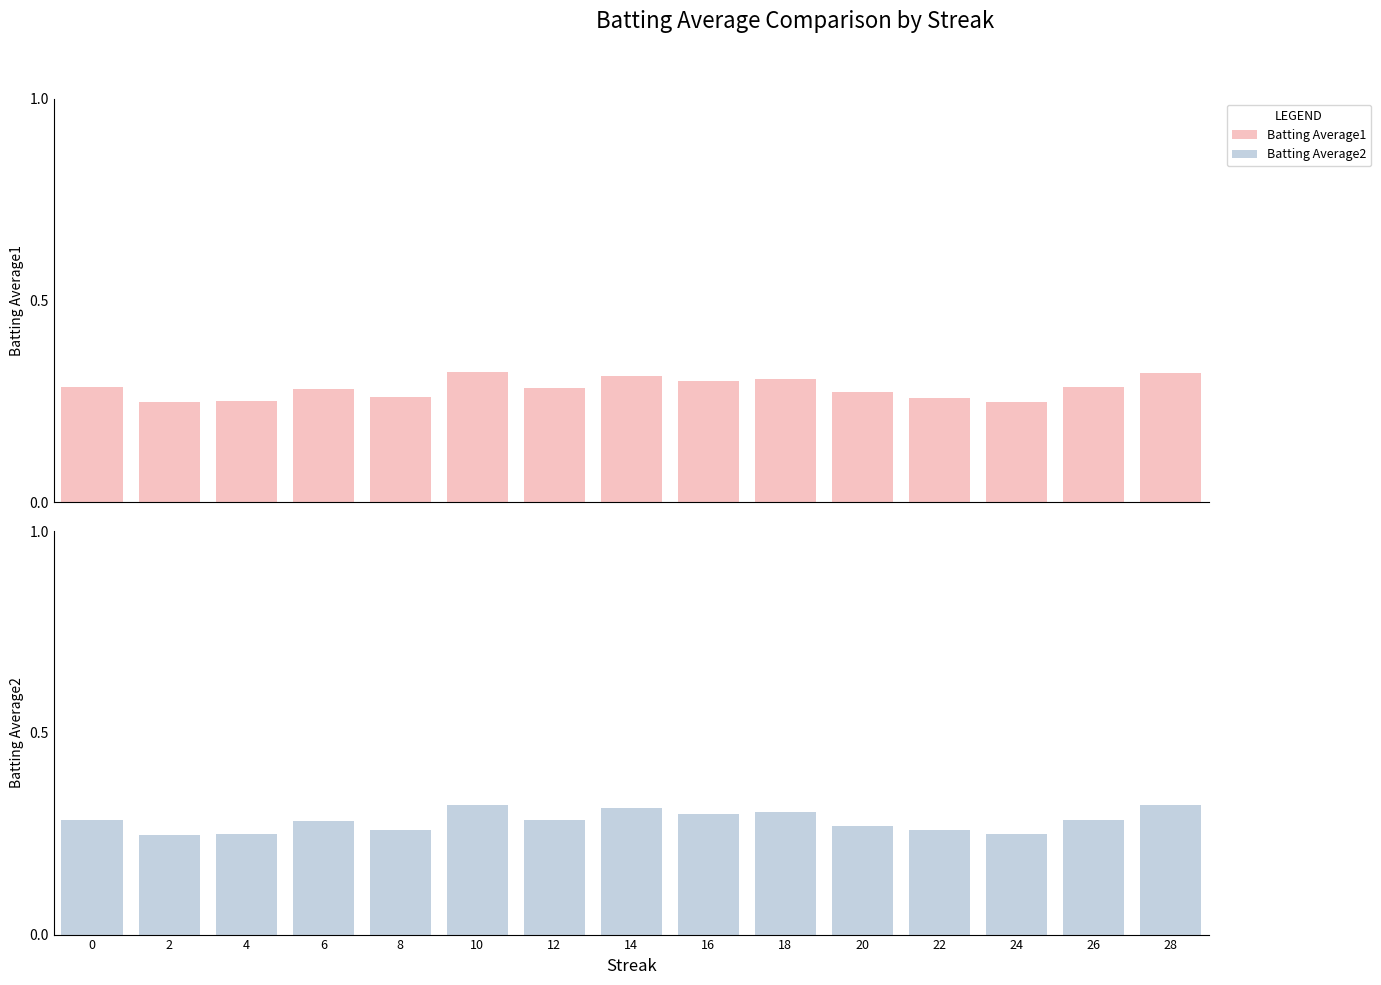

Which series has the largest total across all categories?

Batting Average1